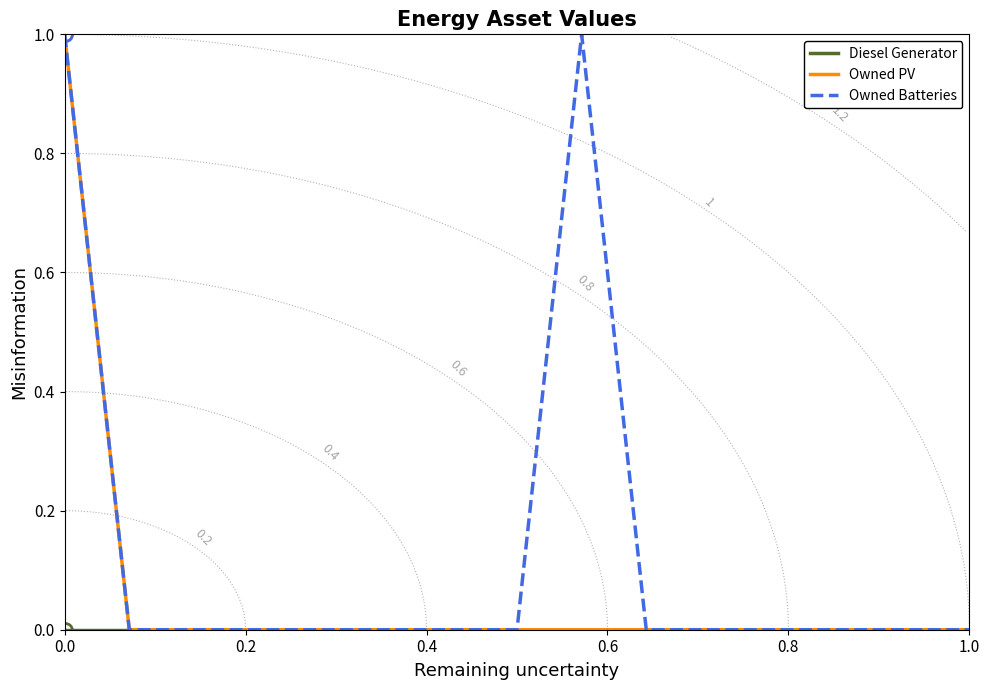

True or false: Owned Batteries and Owned PV cross at least once.

False